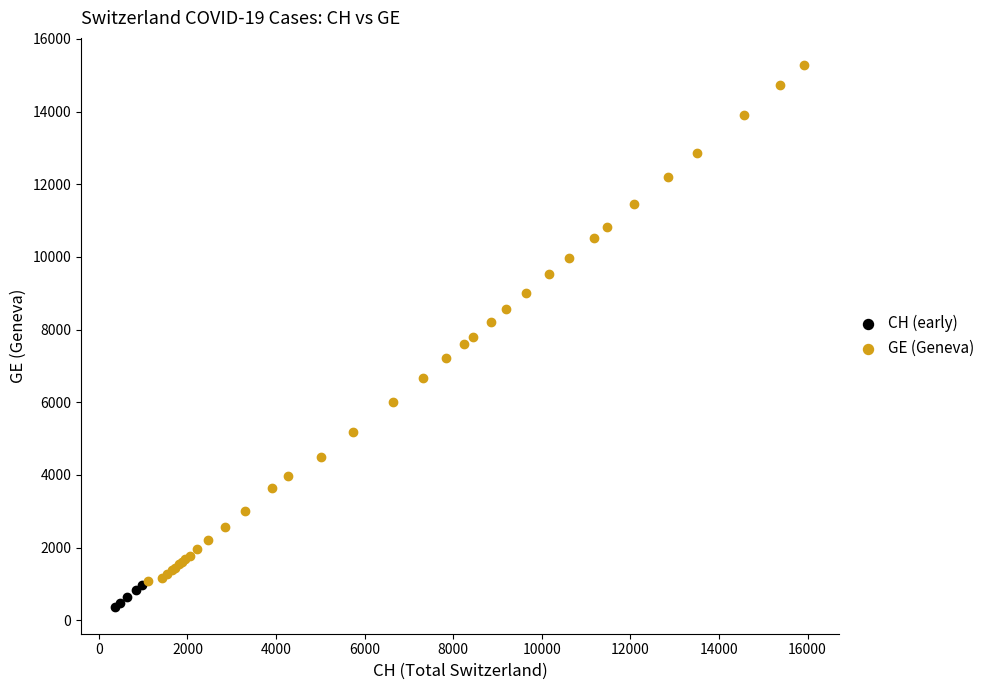

Which series has the widest spread of Y values?

GE (Geneva)